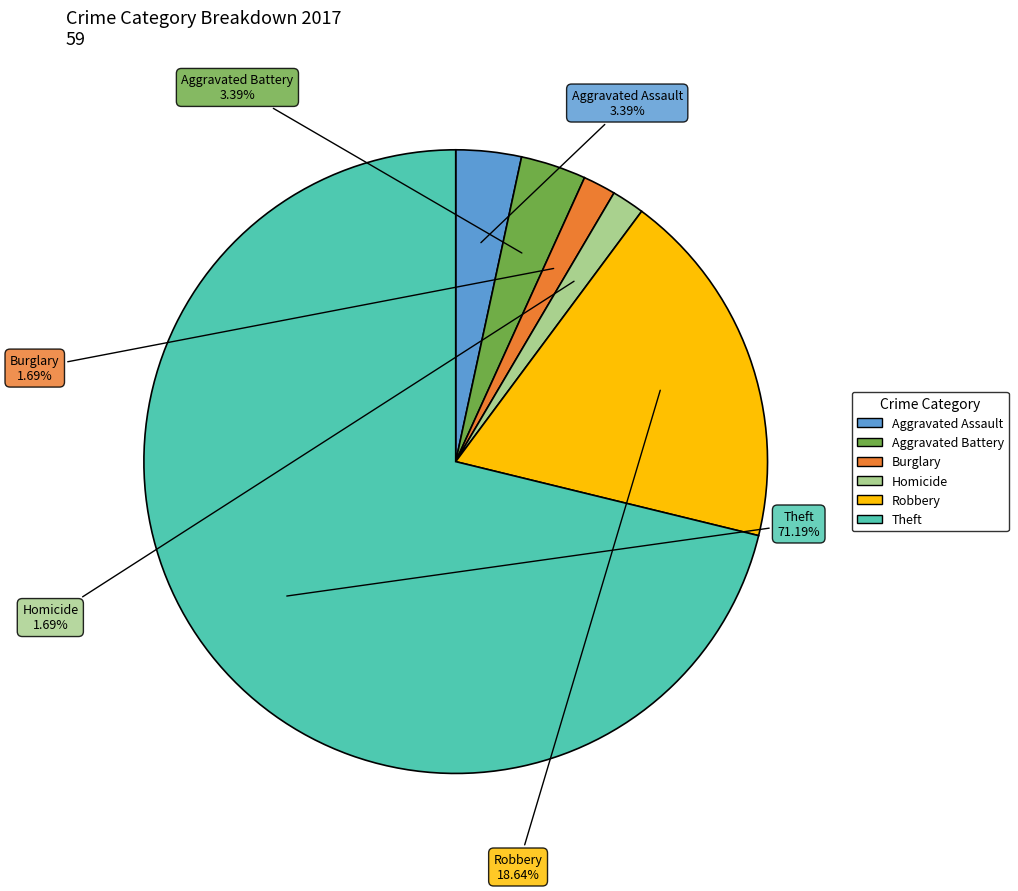

Does any single category account for the majority?

Yes